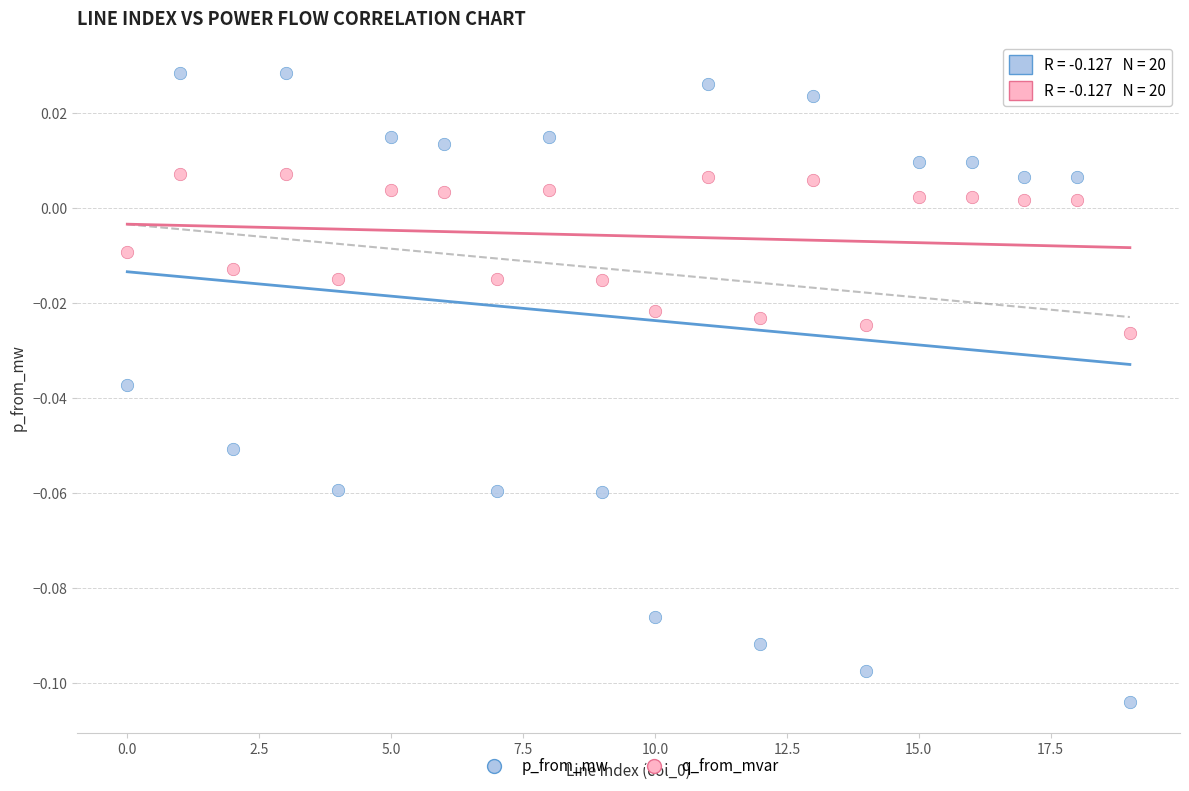

Which series has the widest spread of Y values?

p_from_mw